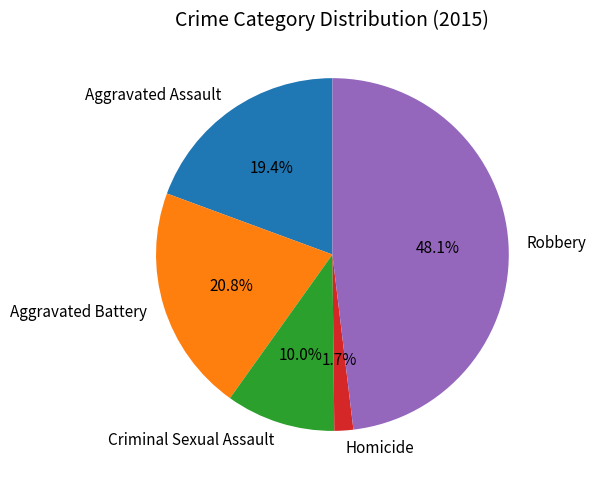

Is there a majority slice in this chart?

No